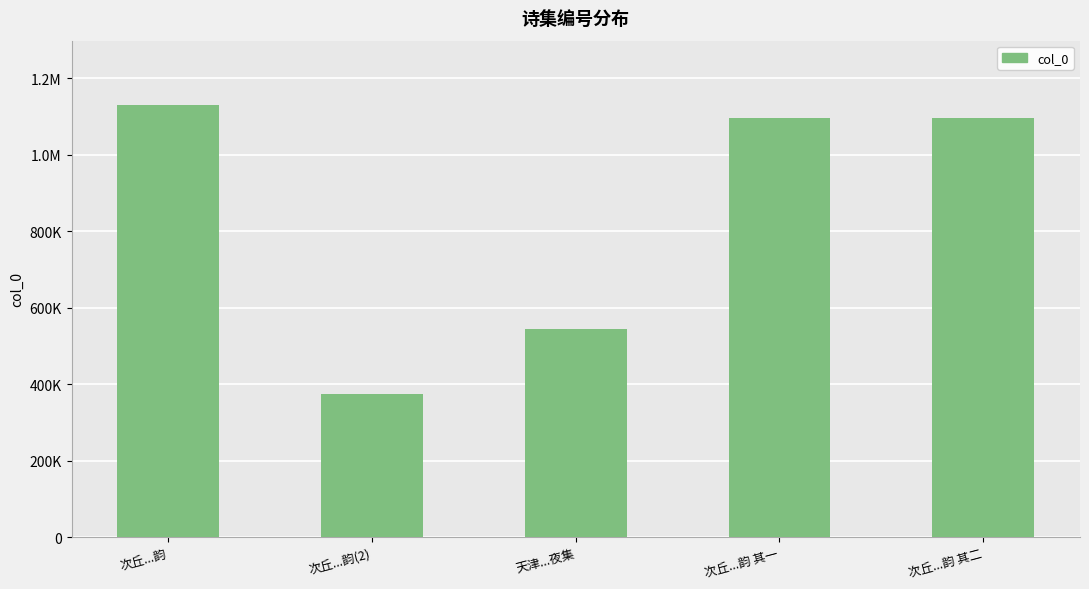

Does the chart contain any negative values?

No